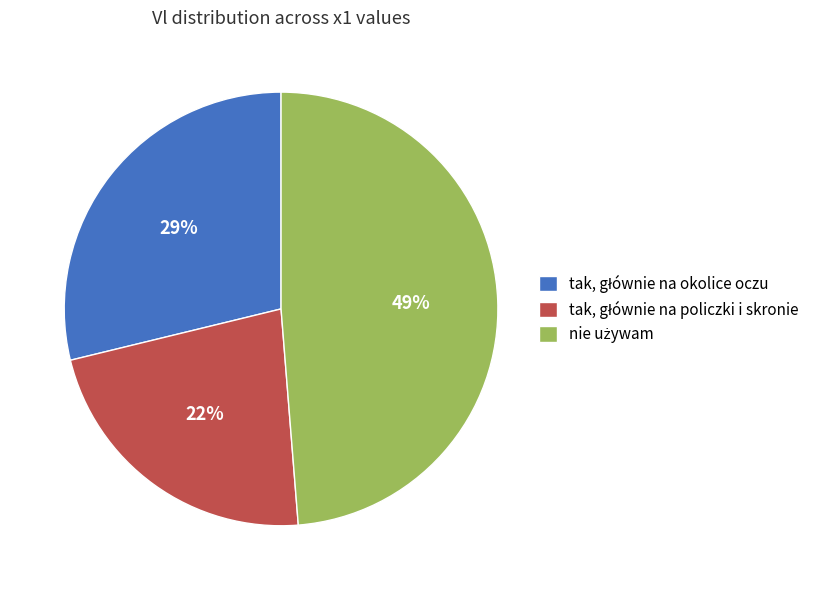

To the nearest percent, what is the average slice percentage?

33%